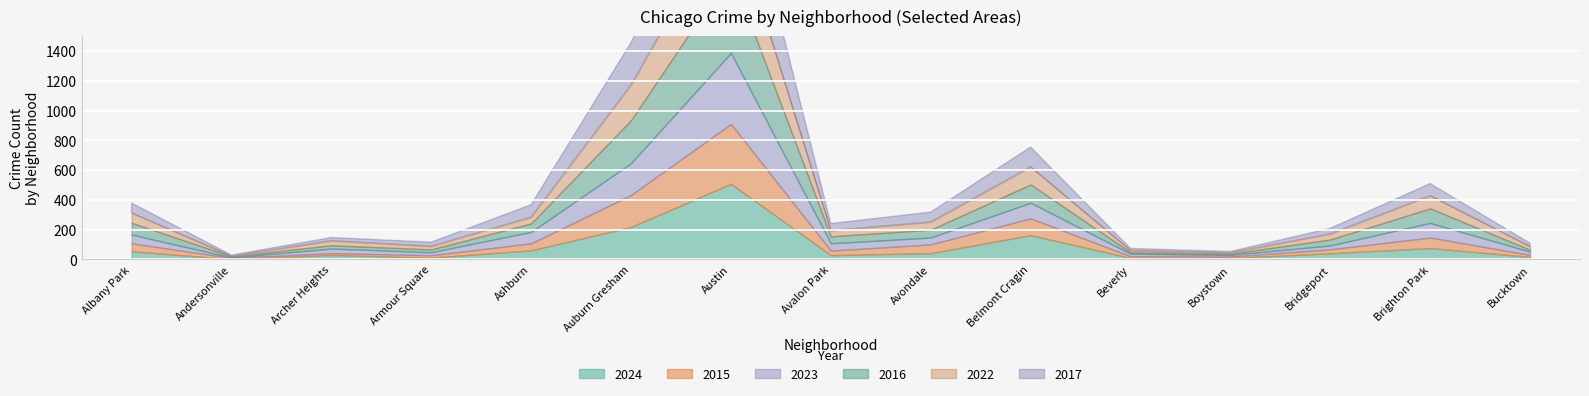

List the labels in order of 2016 value, largest first.

Austin, Auburn Gresham, Belmont Cragin, Brighton Park, Albany Park, Ashburn, Avondale, Avalon Park, Bridgeport, Archer Heights, Armour Square, Bucktown, Beverly, Boystown, Andersonville